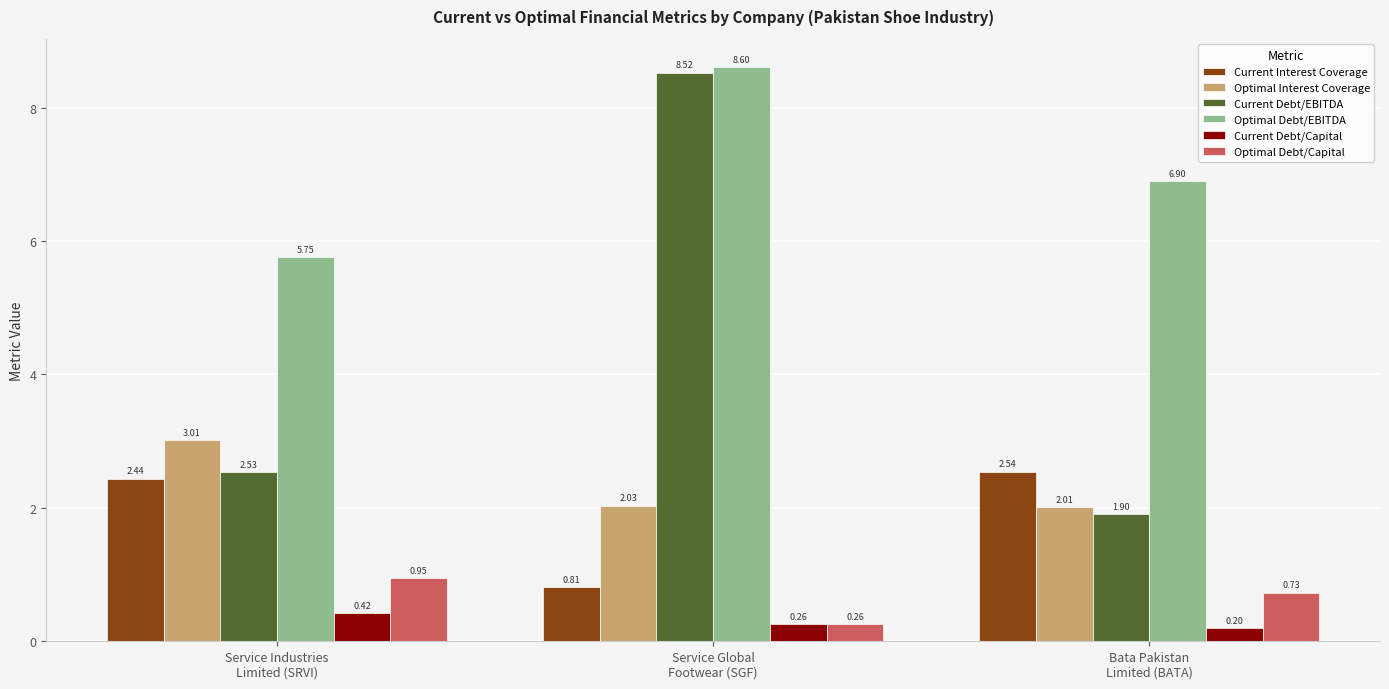

Rank the series by their maximum value, from highest to lowest.

Optimal Debt/EBITDA, Current Debt/EBITDA, Optimal Interest Coverage, Current Interest Coverage, Optimal Debt/Capital, Current Debt/Capital